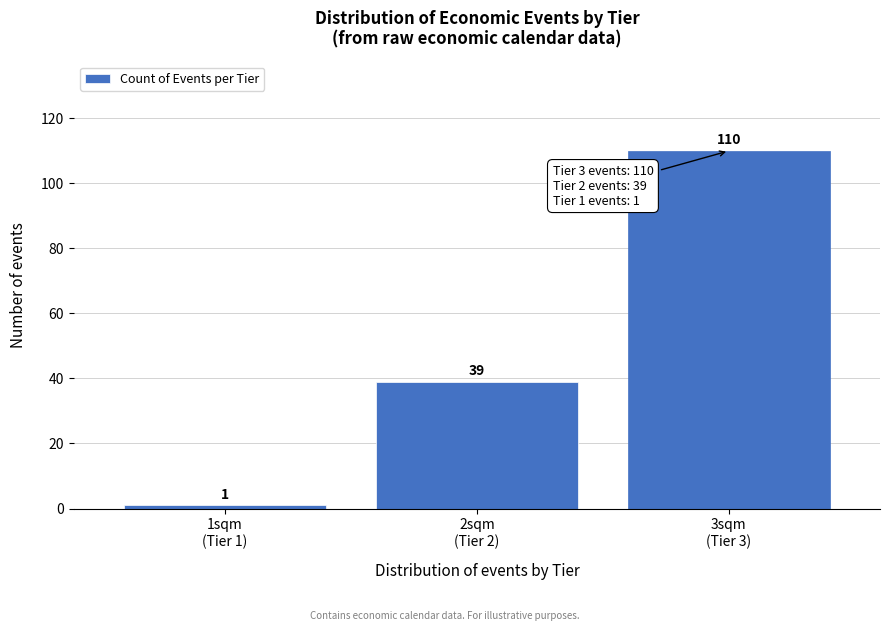

Reading left to right, extract all data points from this chart.

1	39	110